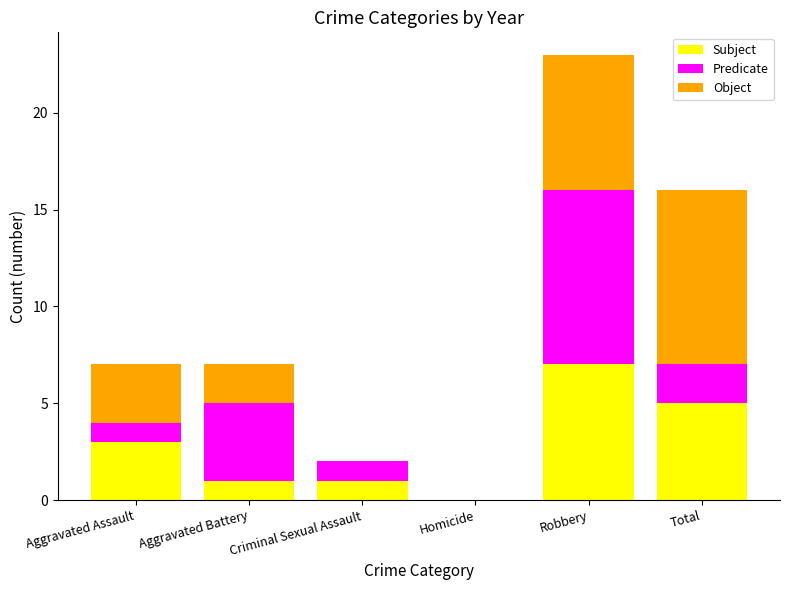

Is it true that Subject equals 1 at Criminal Sexual Assault?

True